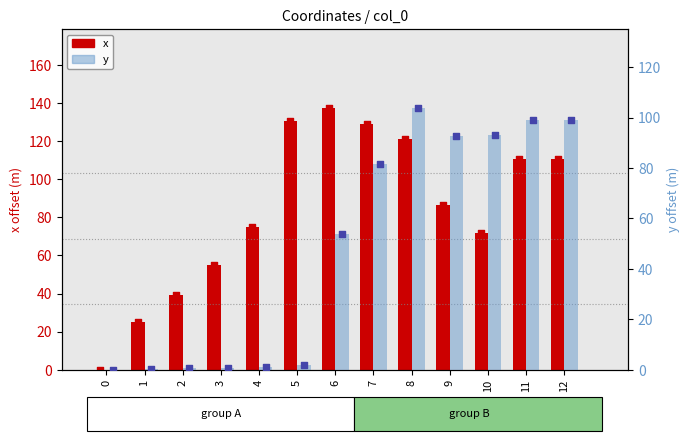

Which series contains the lowest Y value?

x coordinate (offset)